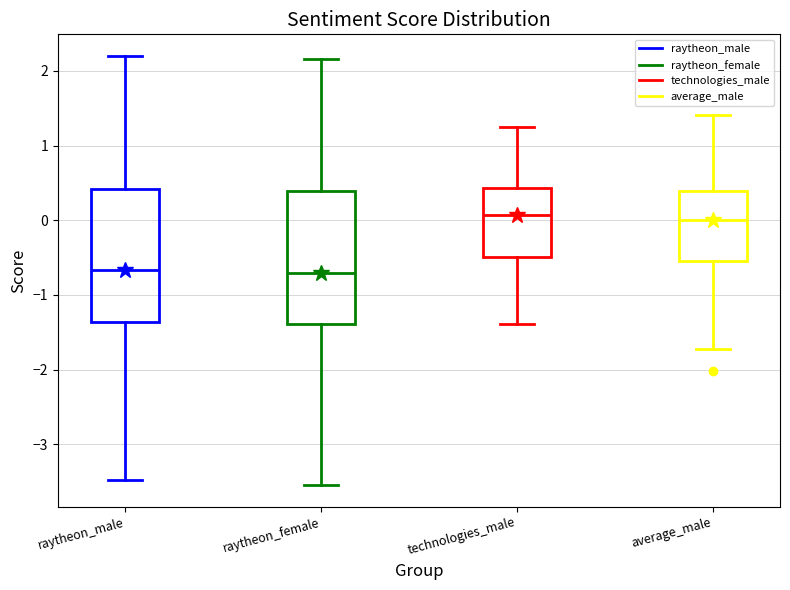

Where is the lower edge of the box for average_male on the y-axis? The values are not printed on the chart, so give them approximately, as read against the axis.

-0.5